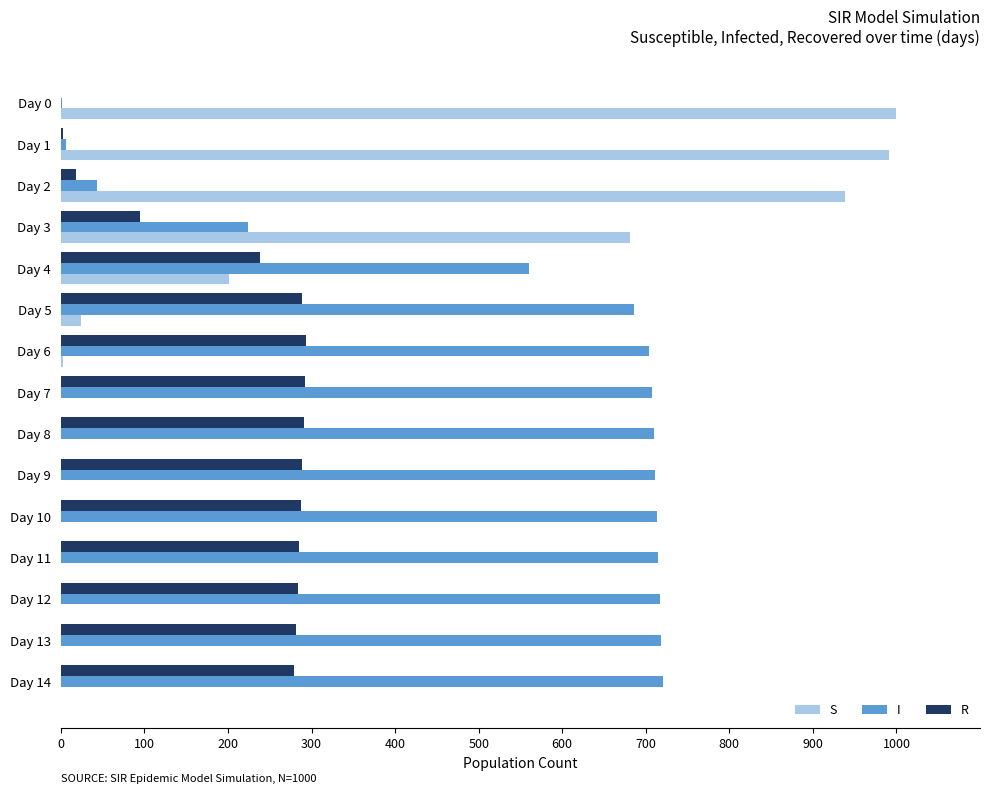

At which label is R closest to 146?

Day 3